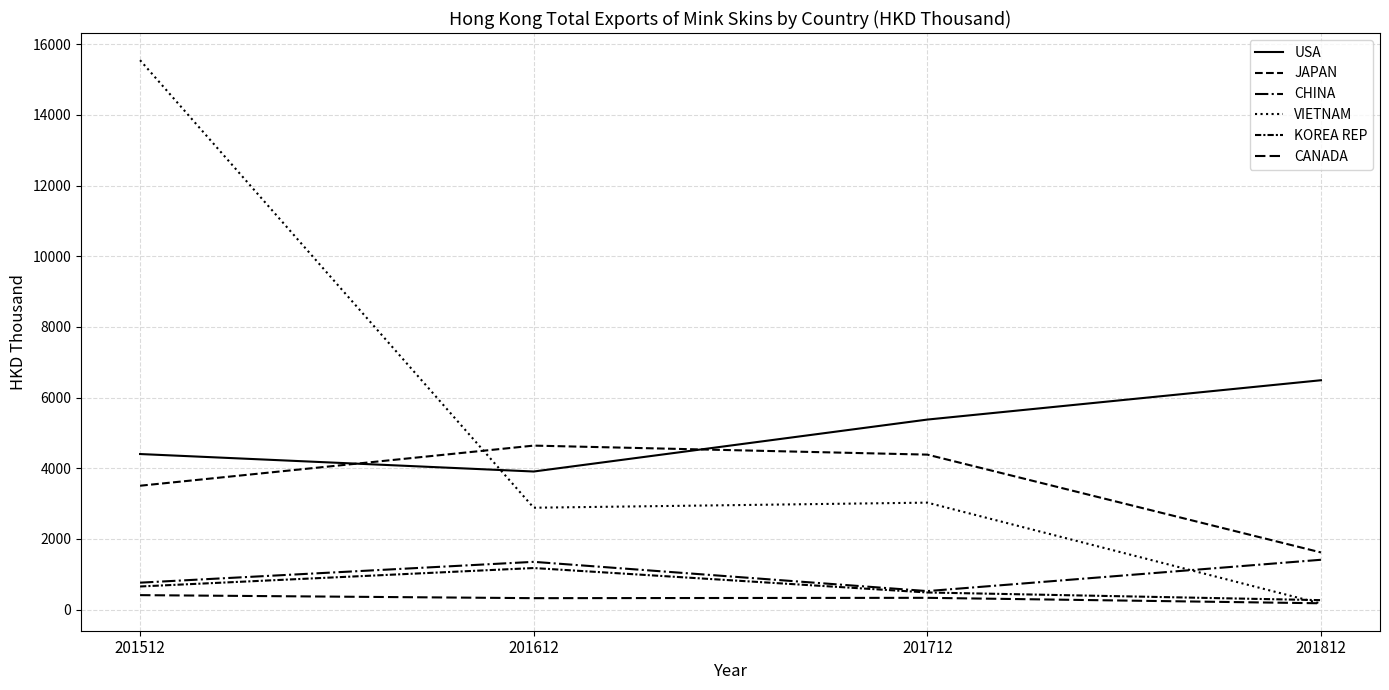

How many lines are shown in the chart?

6